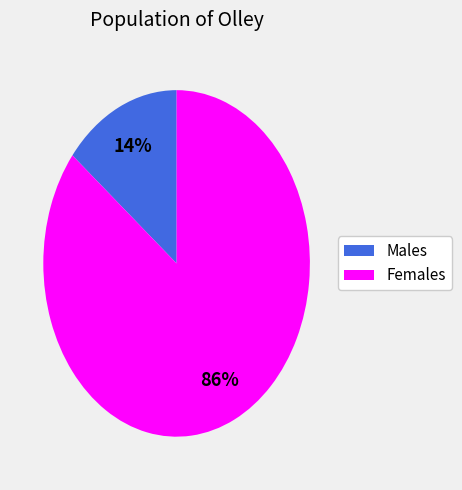

To the nearest percent, what is the average slice percentage?

50%